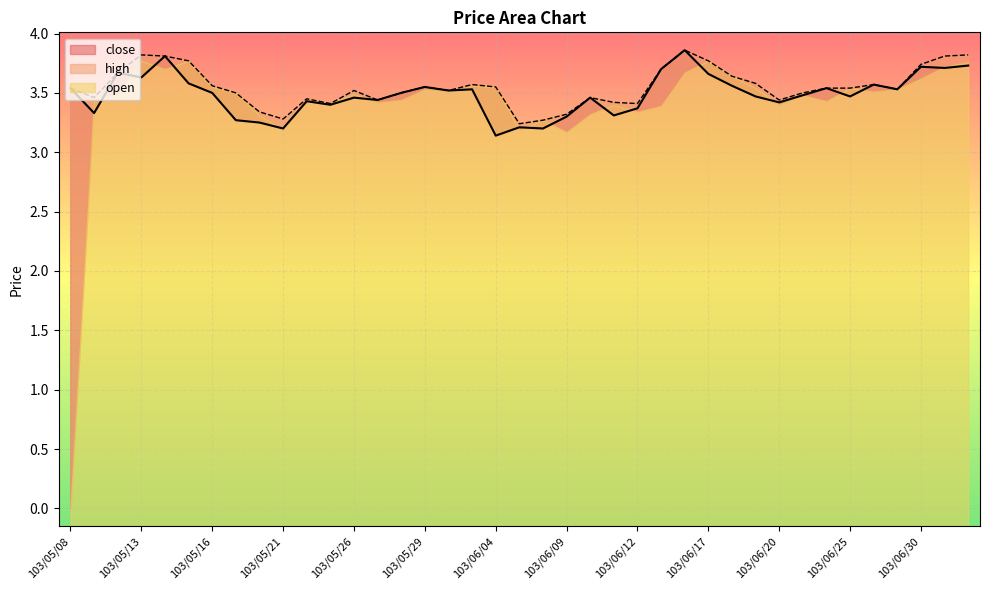

What is the minimum value for close?

3.1